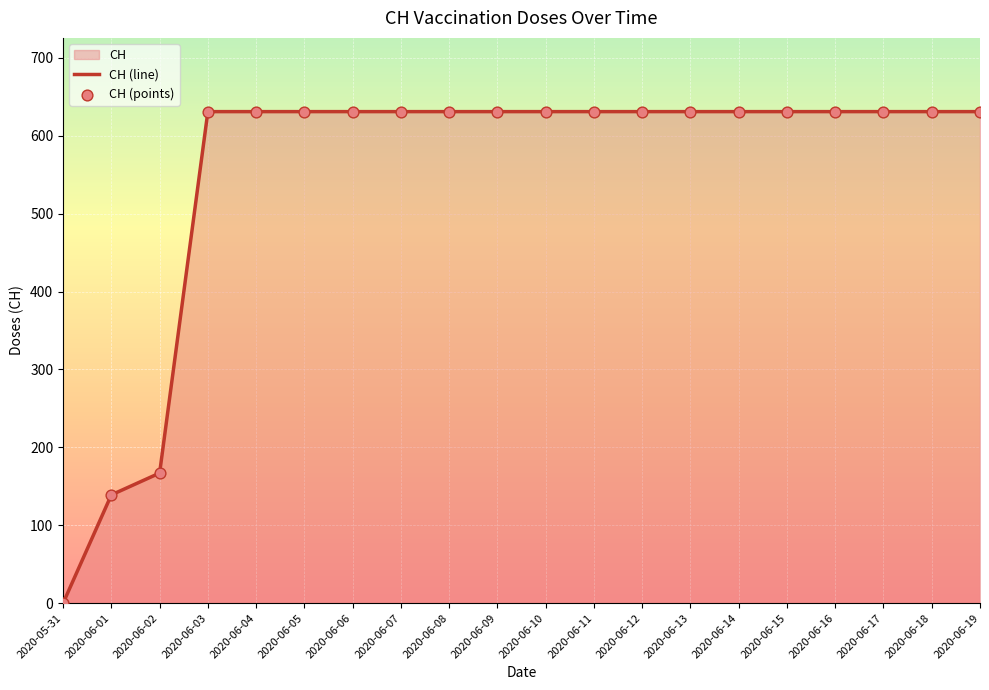

Which series contains the lowest Y value?

CH (line)